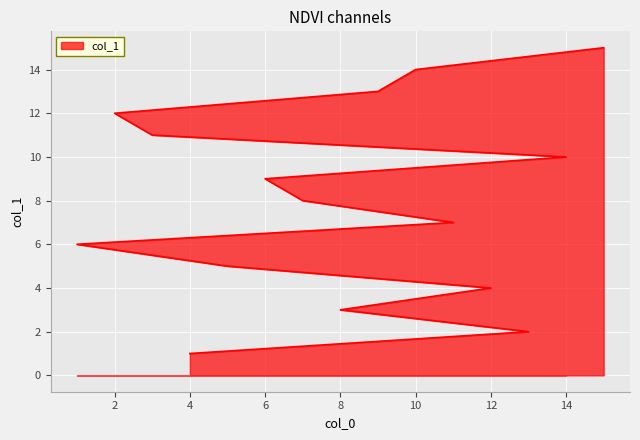

True or false: the data has more than 2 interior local peaks.

False